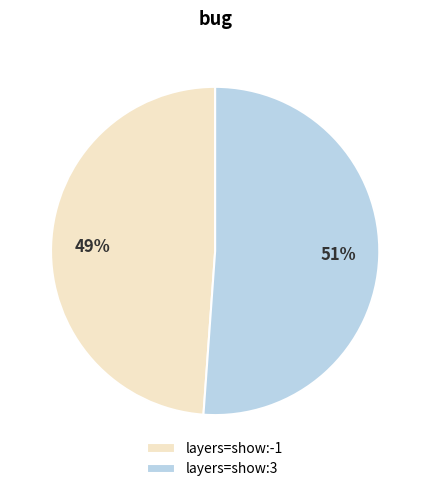

To the nearest percent, what portion does layers=show:3 represent?

51%